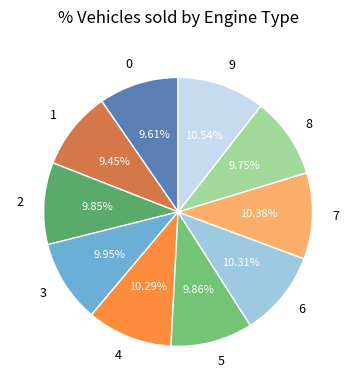

Count the number of slices in the pie.

10